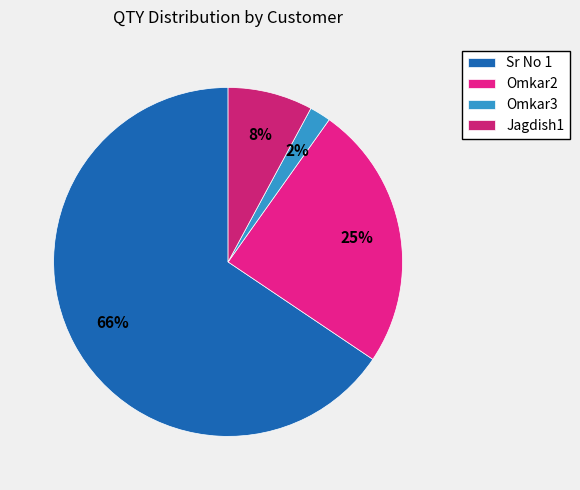

Count the number of slices in the pie.

4